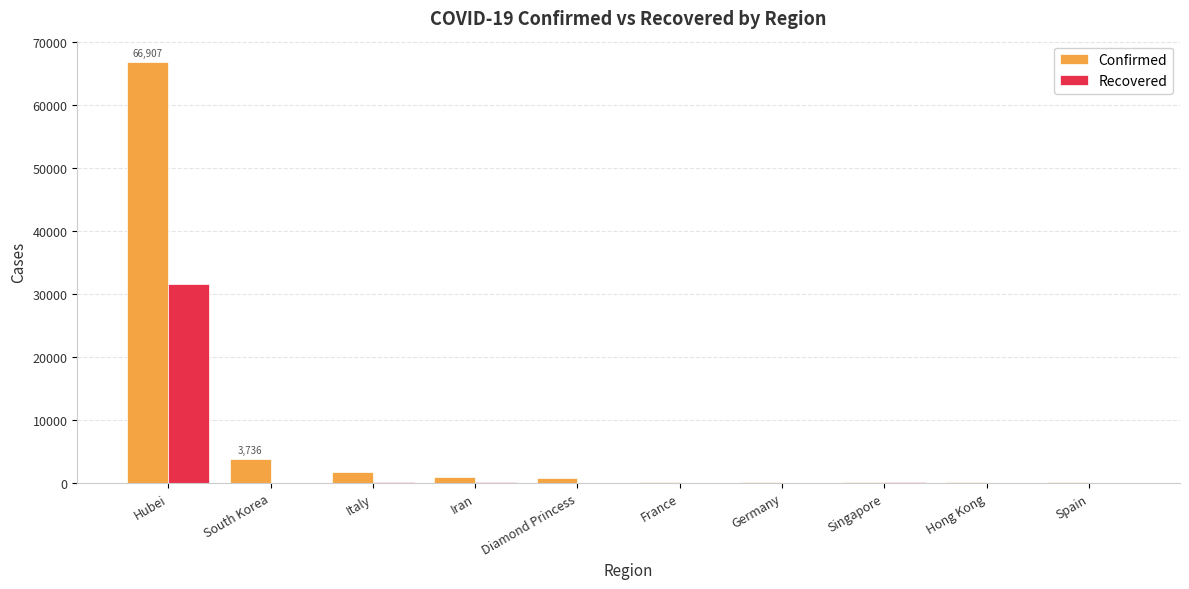

The value of Confirmed at Hubei is 29106. True or false?

False